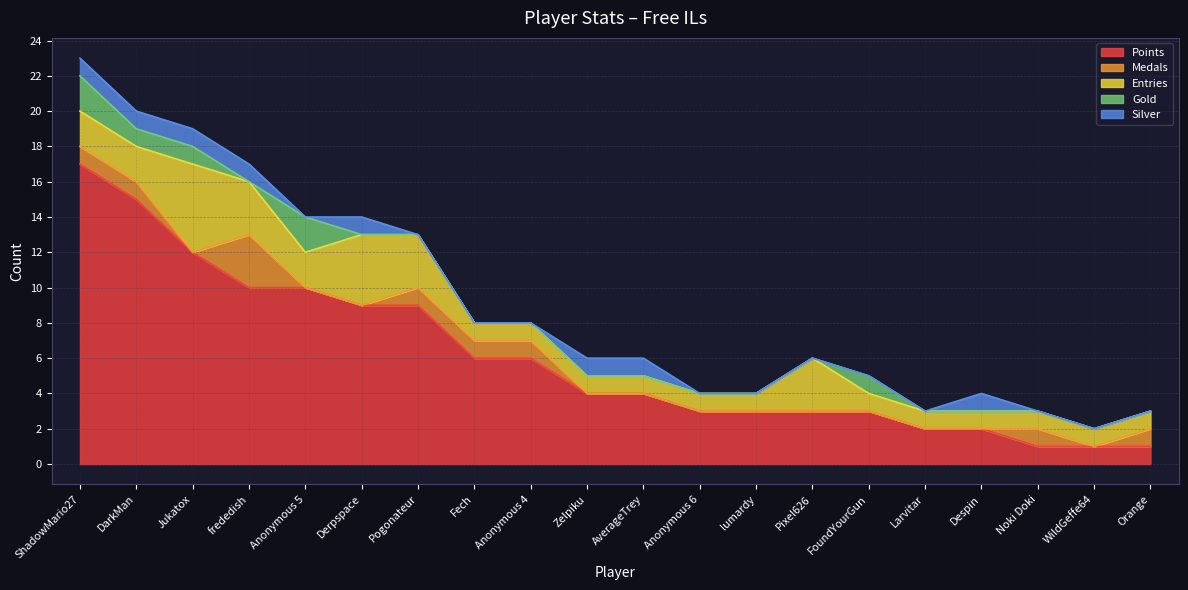

How many lines are shown in the chart?

5